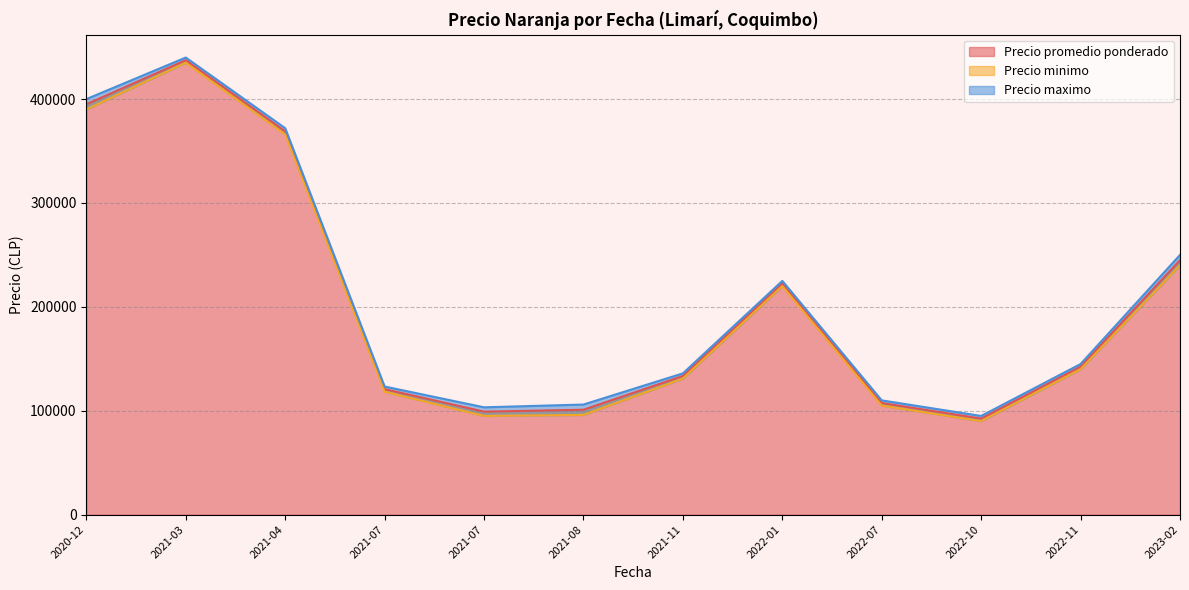

True or false: Precio maximo and Precio promedio ponderado cross at least once.

False